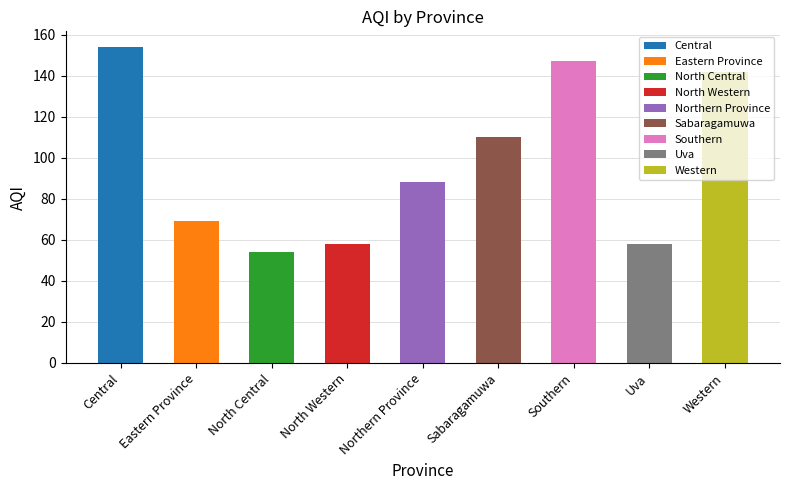

Approximately how many times larger is the value at North Western compared to Western?

0.4